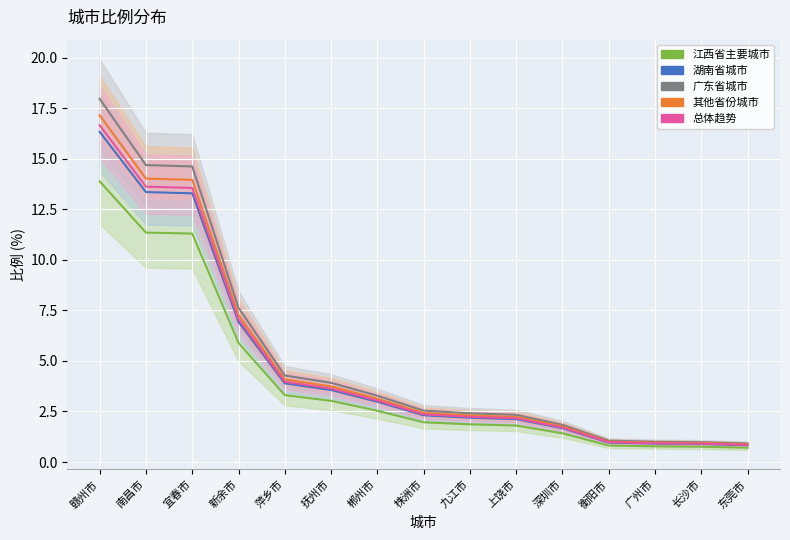

Reading right to left, transcribe all the data shown in this chart.

江西省主要城市: 0.7	0.8	0.8	0.8	1.4	1.8	1.9	2.0	2.5	3.0	3.3	5.9	11.3	11.3	13.9
湖南省城市: 0.8	0.9	0.9	1.0	1.7	2.1	2.2	2.3	3.0	3.6	3.9	6.9	13.3	13.3	16.3
广东省城市: 0.9	1.0	1.0	1.1	1.8	2.3	2.4	2.5	3.3	3.9	4.3	7.6	14.6	14.7	18.0
其他省份城市: 0.9	0.9	1.0	1.0	1.8	2.2	2.3	2.4	3.1	3.7	4.1	7.3	14.0	14.0	17.1
总体趋势: 0.8	0.9	0.9	1.0	1.7	2.2	2.2	2.4	3.0	3.6	4.0	7.1	13.6	13.6	16.7